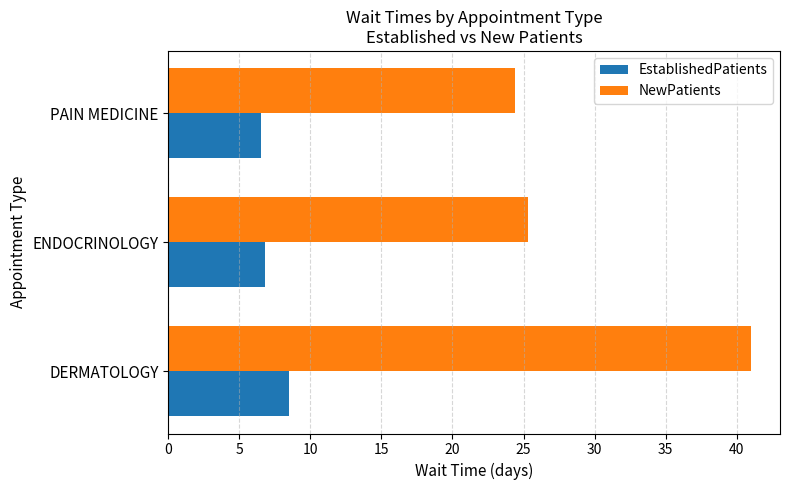

At ENDOCRINOLOGY, list the series in order from smallest to largest.

EstablishedPatients, NewPatients